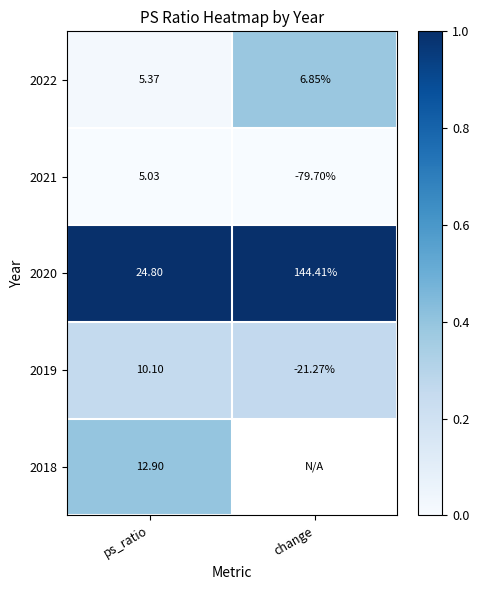

Is the value of 2020 at change greater than the value of 2018 at ps_ratio?

Yes